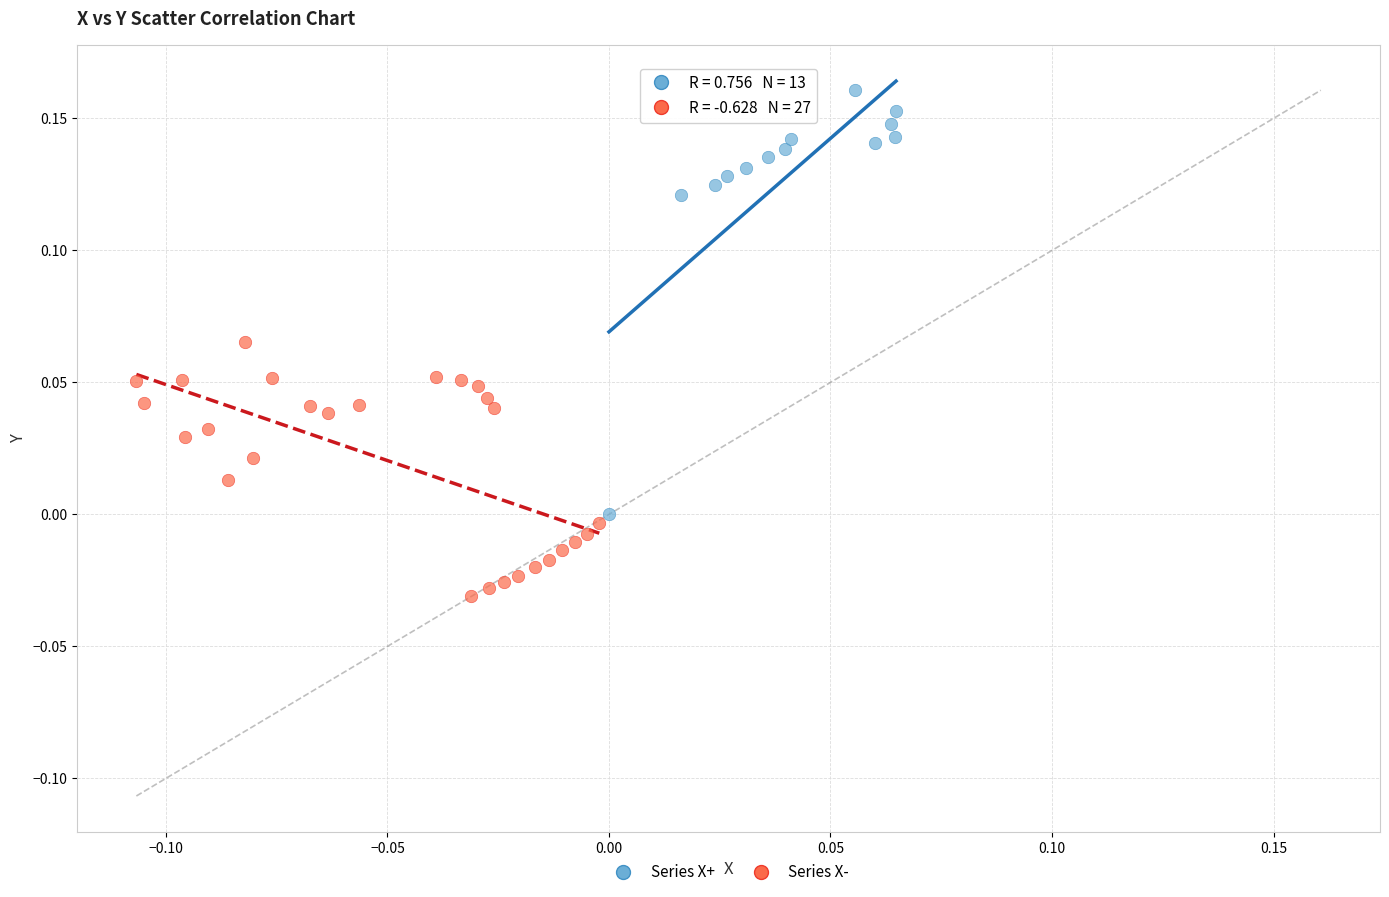

Which series reaches the maximum Y coordinate?

Series X+